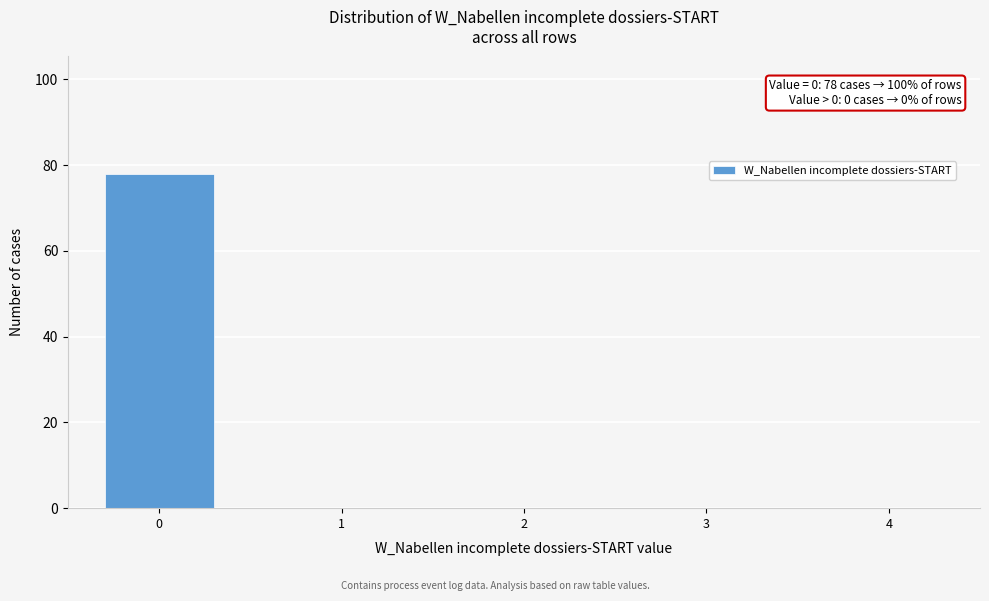

Reading left to right, extract all data points from this chart.

0=78	1=0	2=0	3=0	4=0